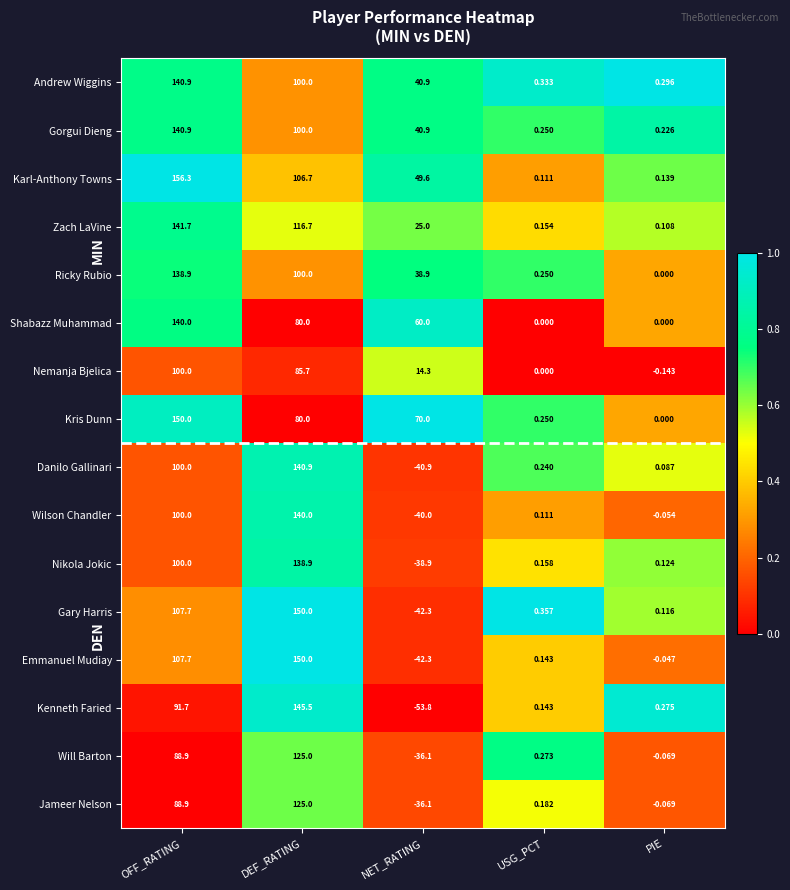

Between OFF_RATING and PIE, which series saw the biggest shift?

Karl-Anthony Towns